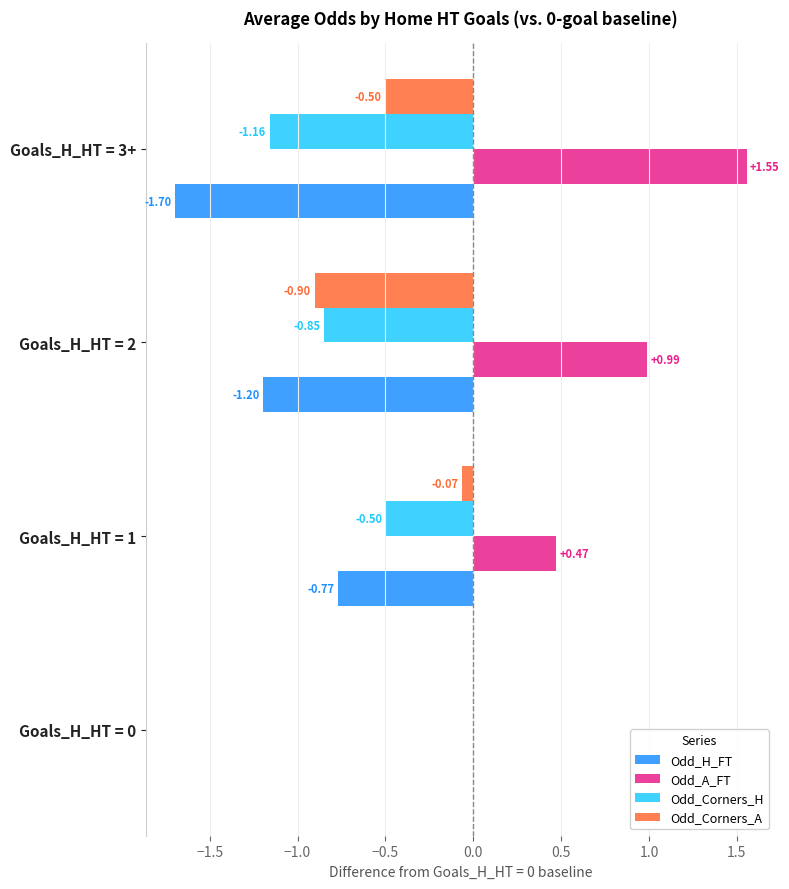

Which series has the largest total across all categories?

Odd_A_FT